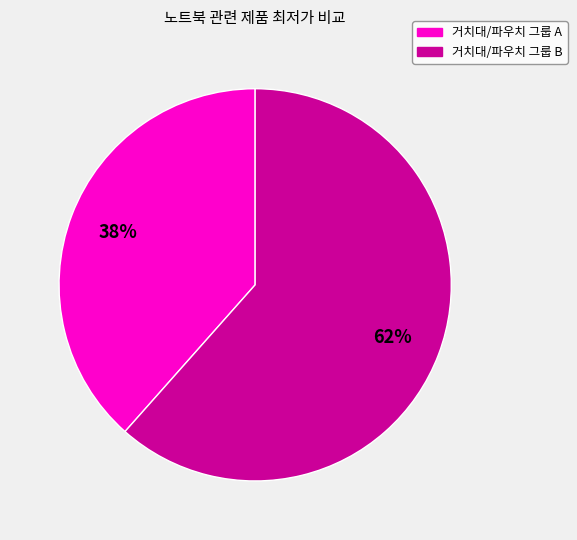

Is there a majority slice in this chart?

Yes